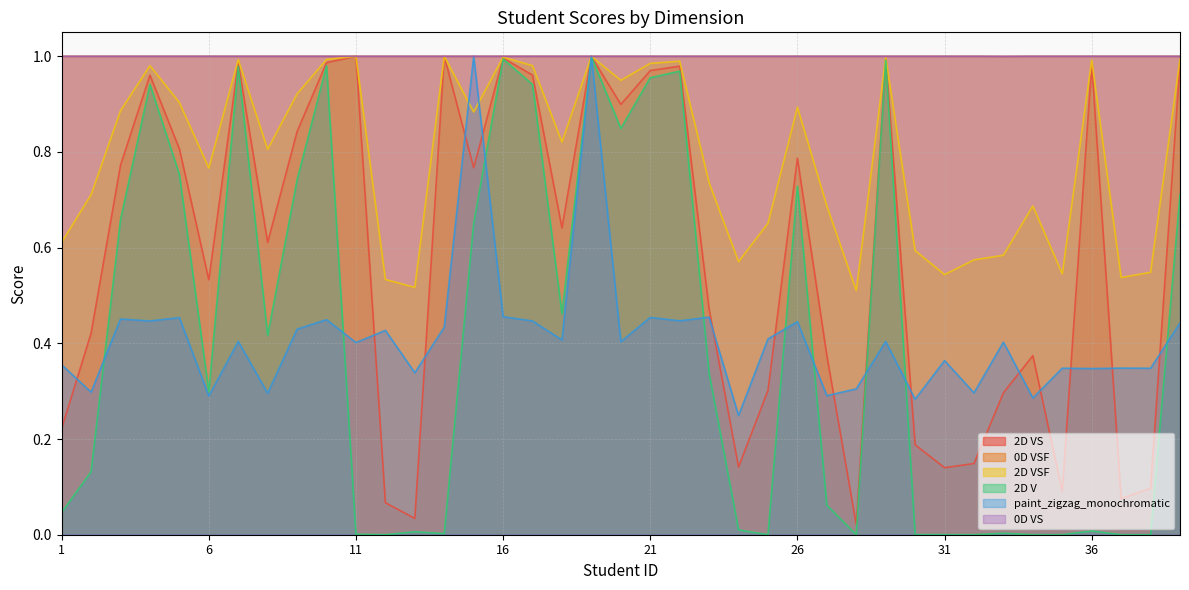

The value of 2D V at 21 is 0.4. True or false?

False